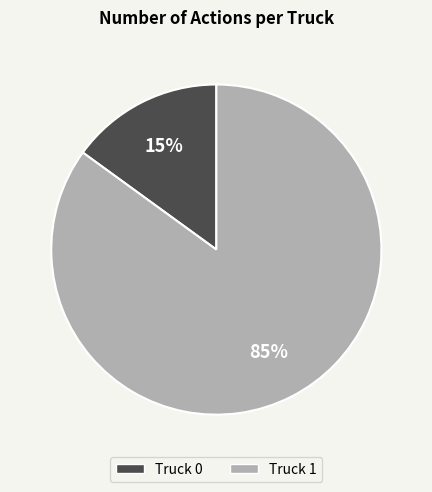

What is the majority slice?

Truck 1